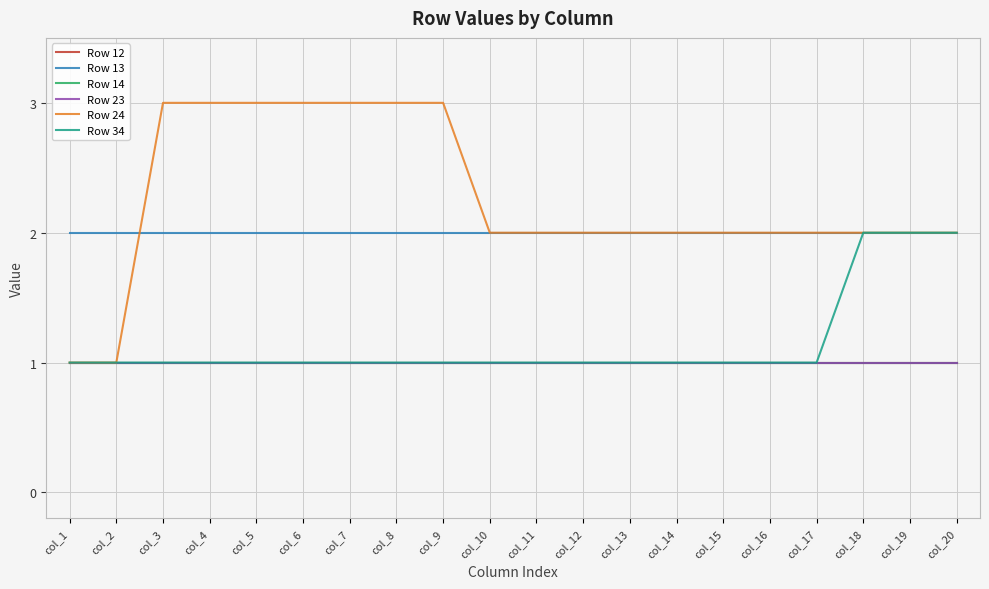

Which series has the largest range (max minus min)?

Row 24